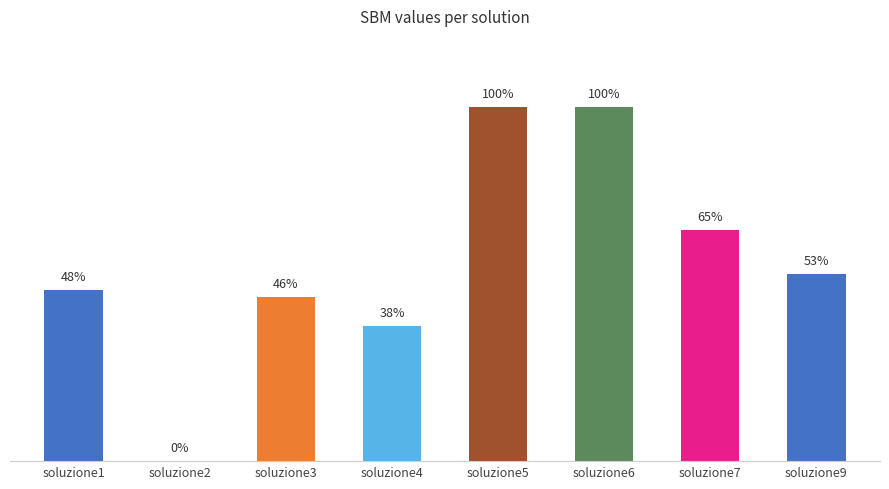

Does the chart contain stacked bars?

No